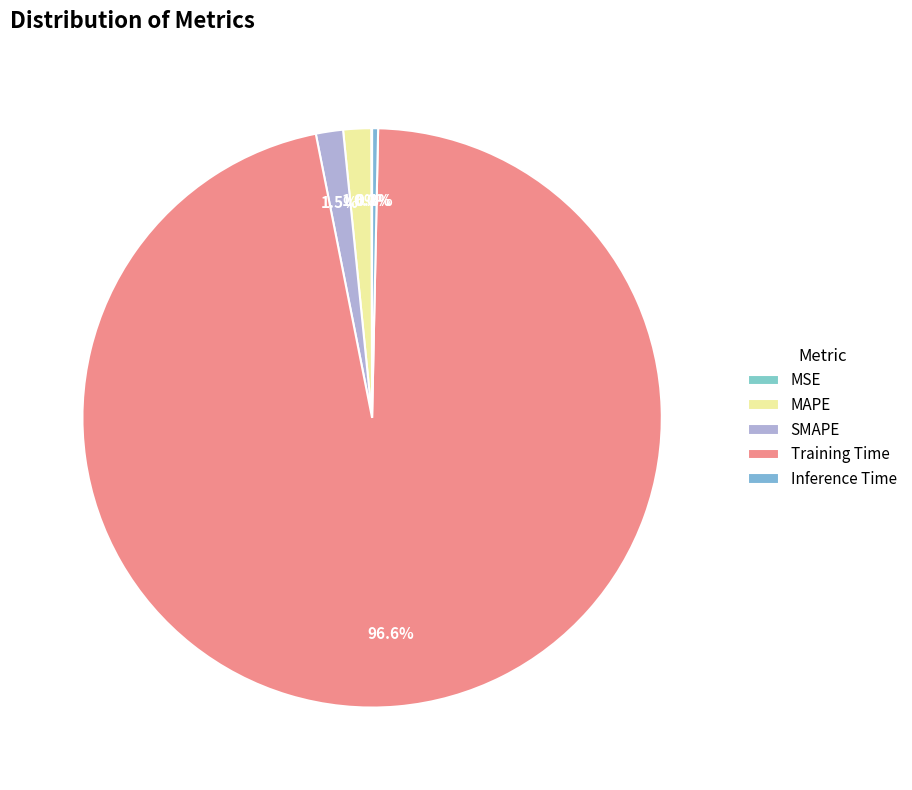

To the nearest percent, what is the combined percentage of Inference Time and MAPE?

2%